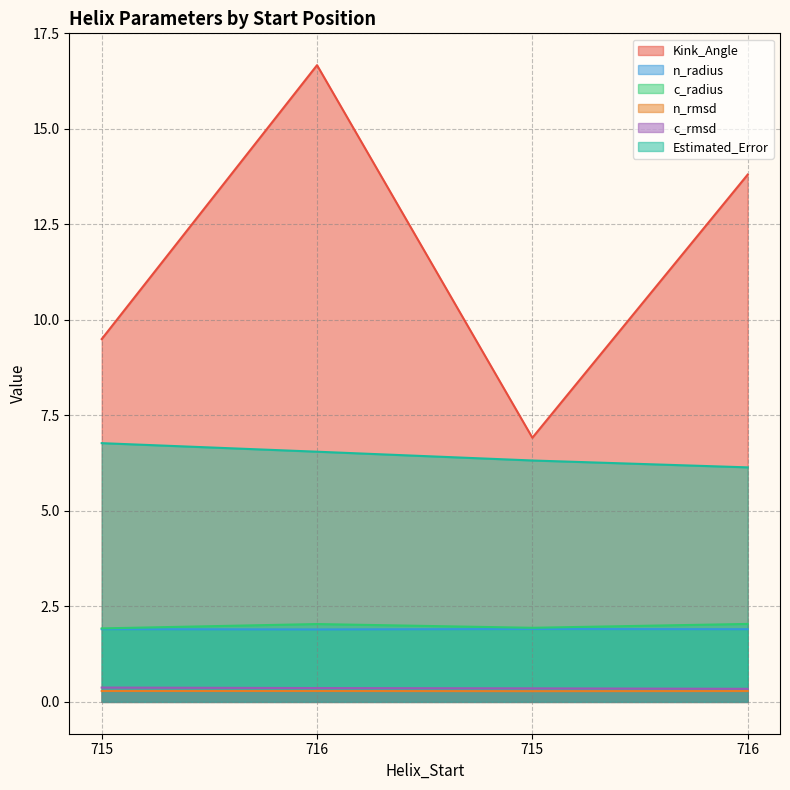

At which category does the chart reach its minimum across all series?

715